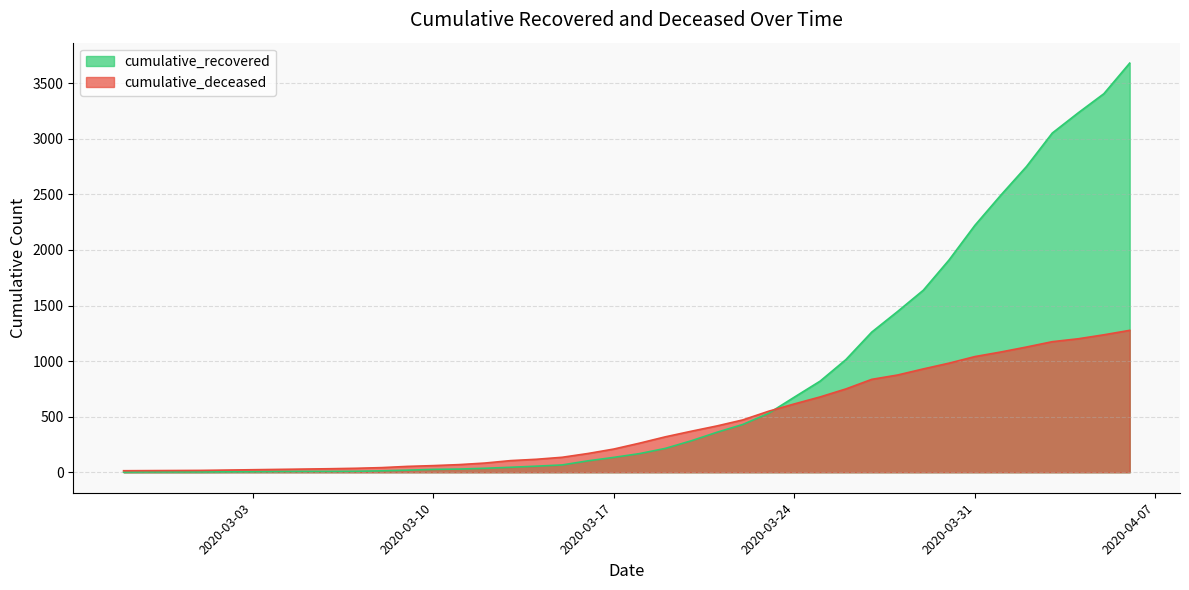

What is the approximate value of cumulative_deceased at 2020-03-13, to the nearest 100?

100